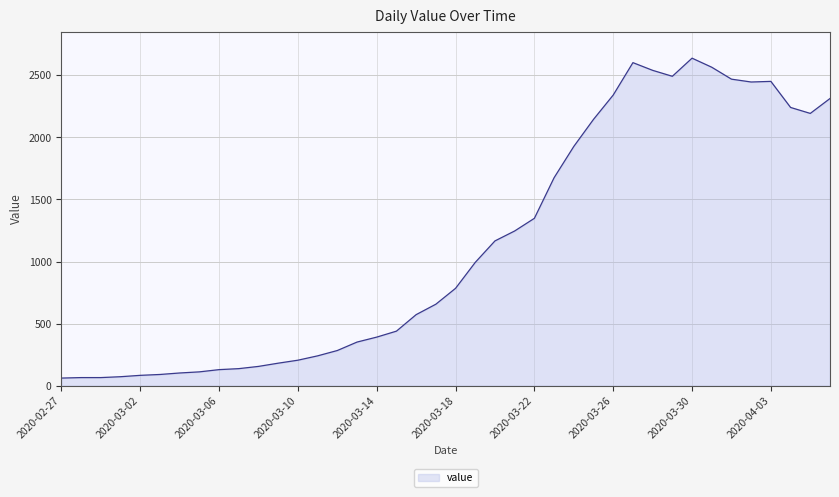

What is the difference between the maximum and minimum values?

2577